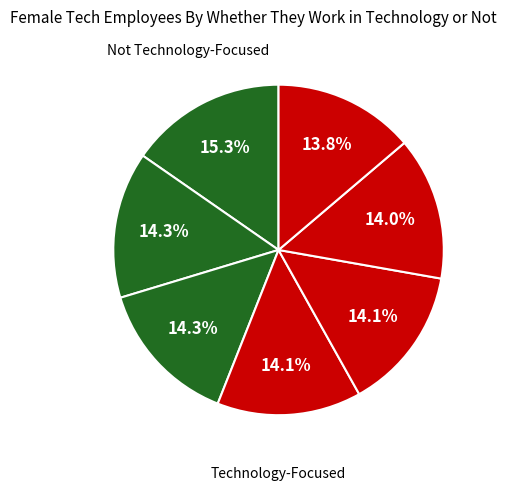

How many slices are in this pie chart?

7